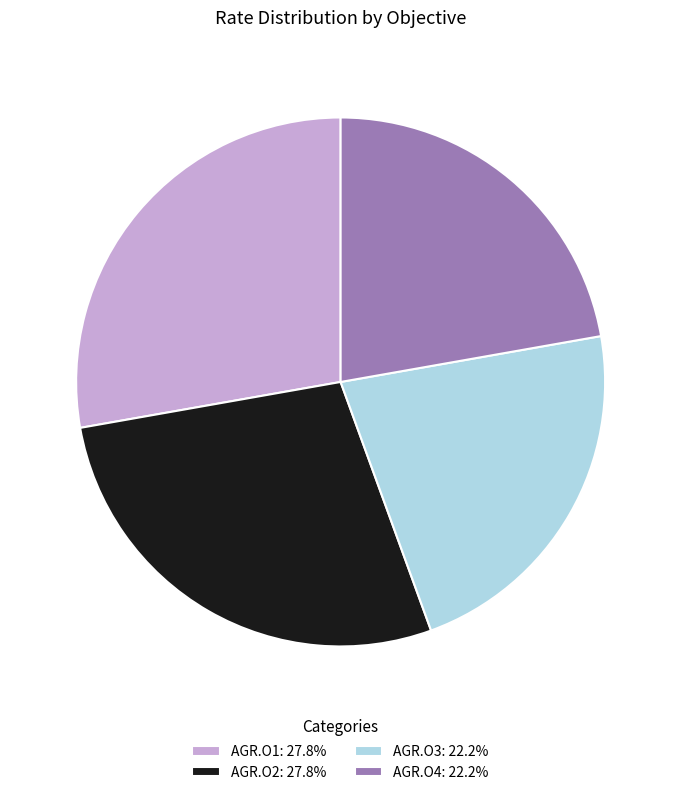

Is there any slice that represents more than half of the pie?

No